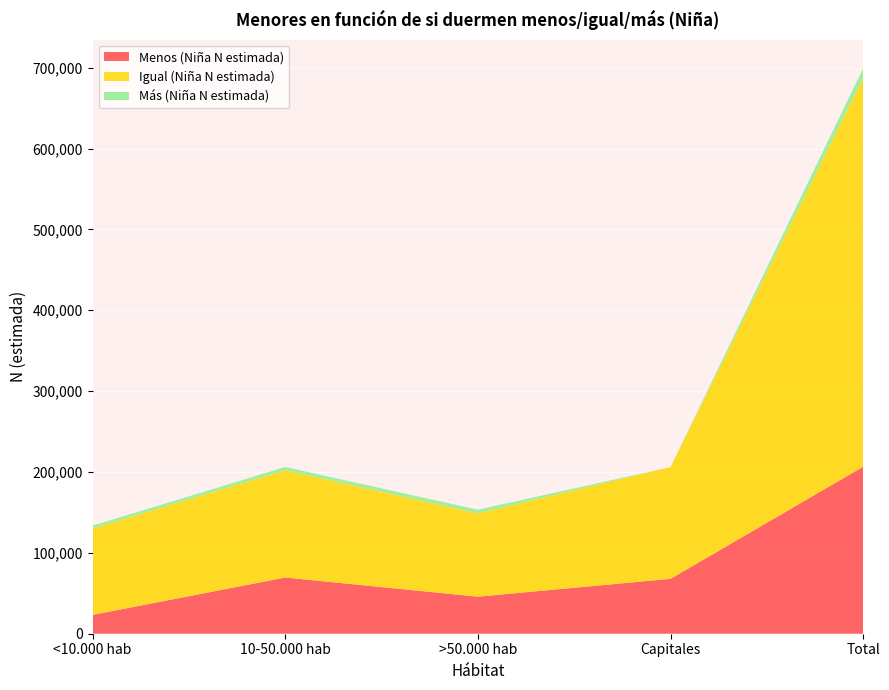

Reading right to left, what are all the values shown in this chart?

Menos (Niña N estimada): Total=206513	Capitales=67863	>50.000 hab=45816	10-50.000 hab=69517	<10.000 hab=23318
Igual (Niña N estimada): Total=480594	Capitales=138144	>50.000 hab=102938	10-50.000 hab=132710	<10.000 hab=106802
Más (Niña N estimada): Total=12145	Capitales=0	>50.000 hab=4638	10-50.000 hab=3920	<10.000 hab=3587